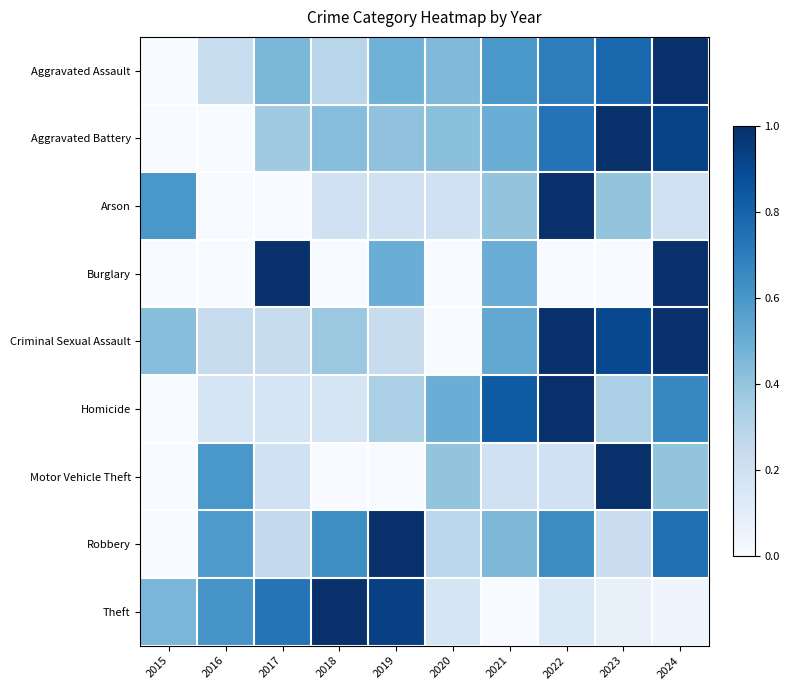

At how many categories does at least one series exceed 0?

10